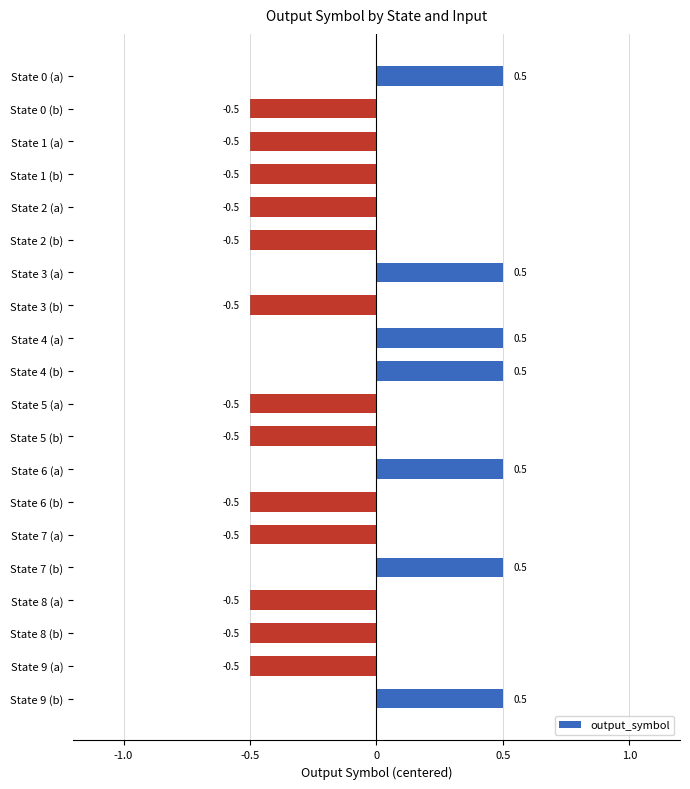

What is the smallest value displayed?

-0.5